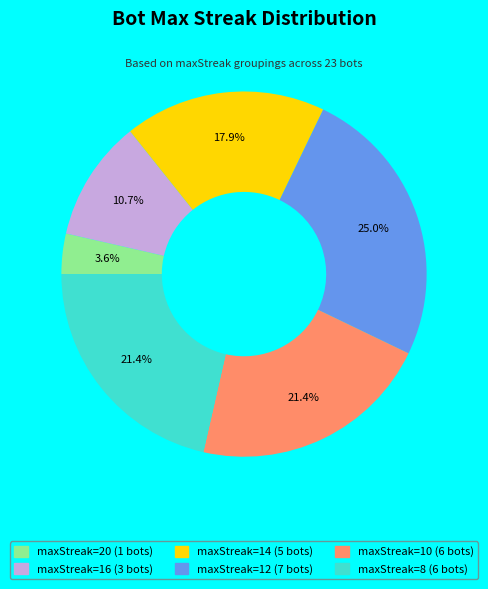

Which category has the smallest portion of the pie?

maxStreak=20 (1 bots)